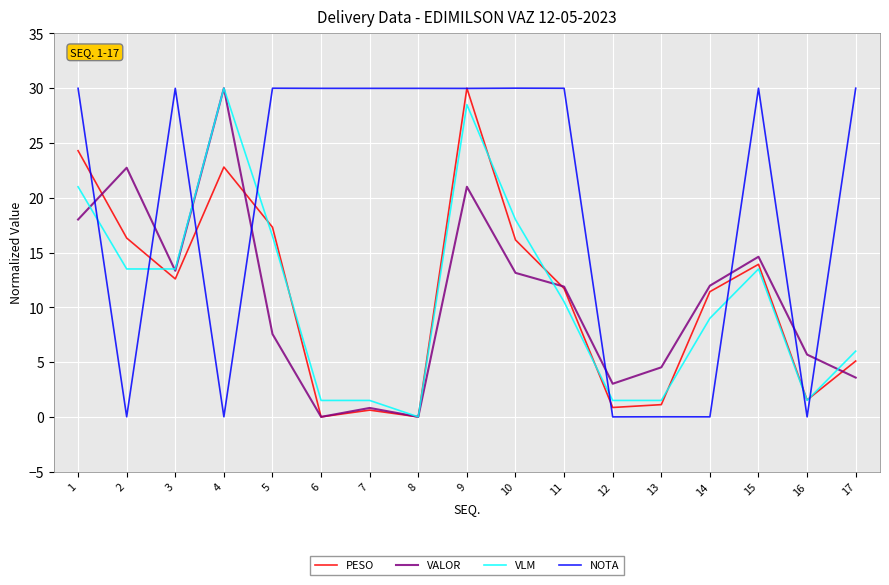

Does the chart have visible grid lines?

Yes